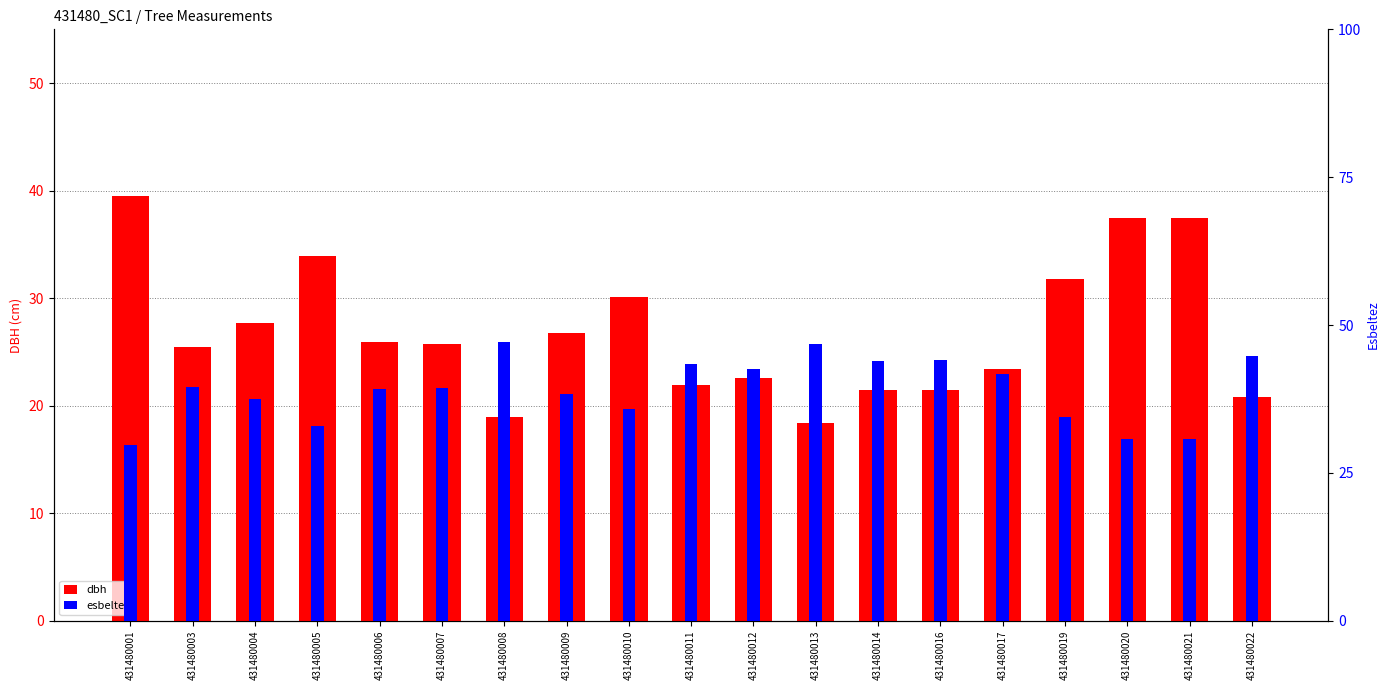

Rank the series at 431480011 from highest to lowest value.

esbeltez, dbh